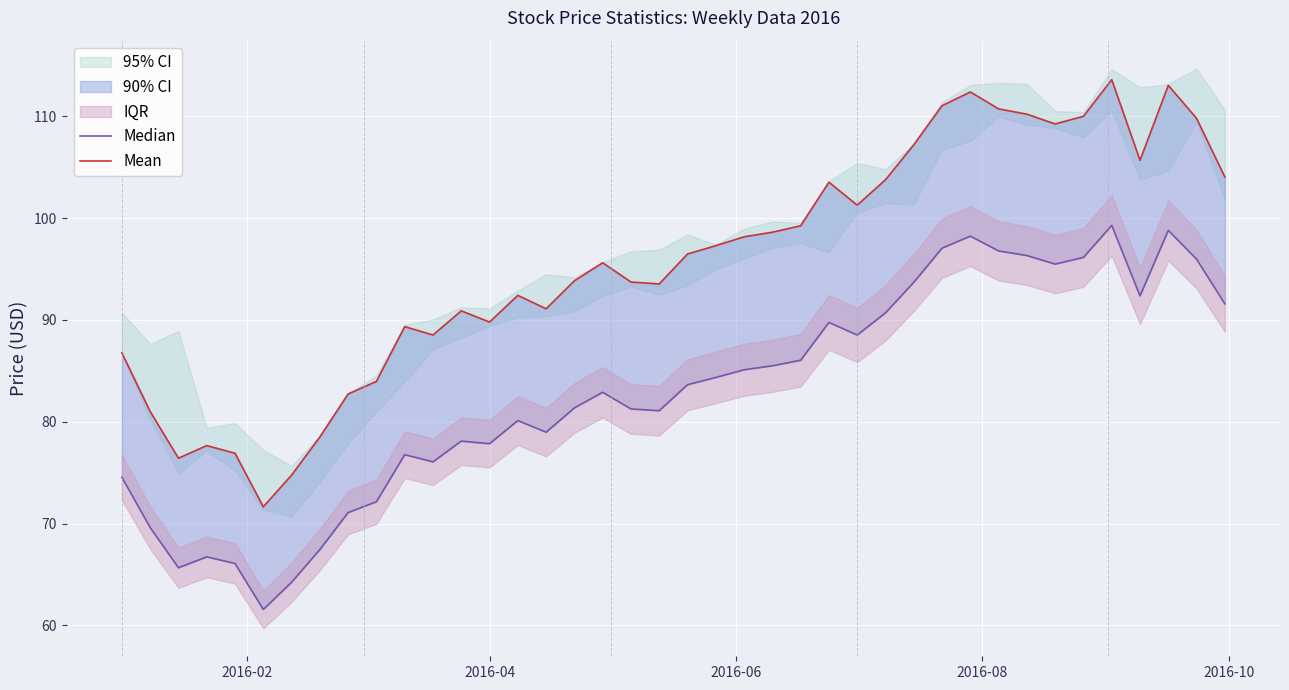

Rank the series by their maximum value, from highest to lowest.

Mean, Median